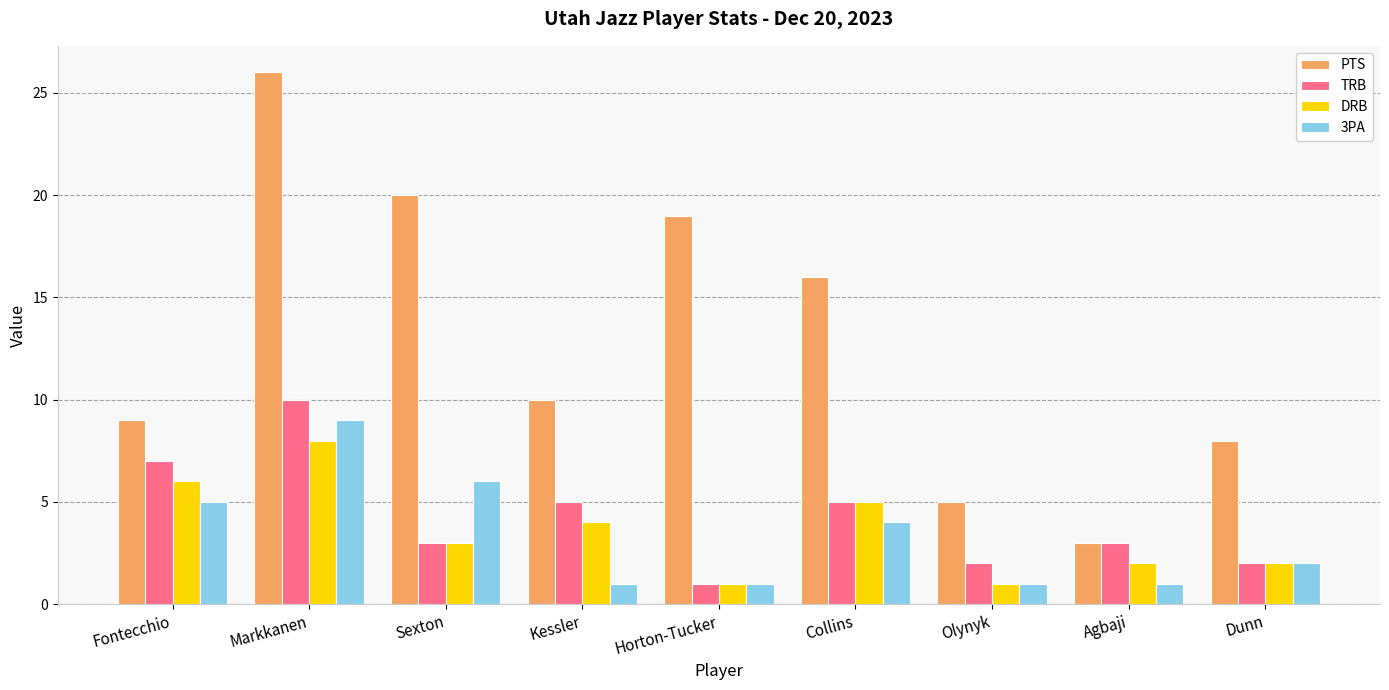

Reading left to right, extract all data points from this chart.

PTS: Fontecchio=9	Markkanen=26	Sexton=20	Kessler=10	Horton-Tucker=19	Collins=16	Olynyk=5	Agbaji=3	Dunn=8
TRB: Fontecchio=7	Markkanen=10	Sexton=3	Kessler=5	Horton-Tucker=1	Collins=5	Olynyk=2	Agbaji=3	Dunn=2
DRB: Fontecchio=6	Markkanen=8	Sexton=3	Kessler=4	Horton-Tucker=1	Collins=5	Olynyk=1	Agbaji=2	Dunn=2
3PA: Fontecchio=5	Markkanen=9	Sexton=6	Kessler=1	Horton-Tucker=1	Collins=4	Olynyk=1	Agbaji=1	Dunn=2